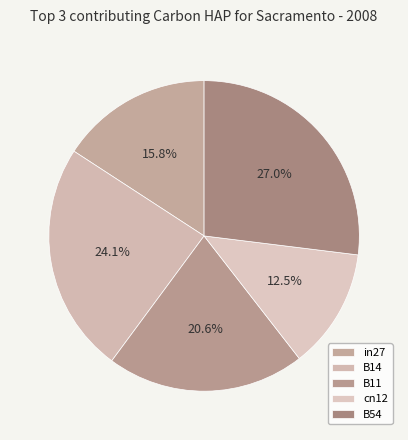

What percentage is the in27 slice, to the nearest percent?

16%